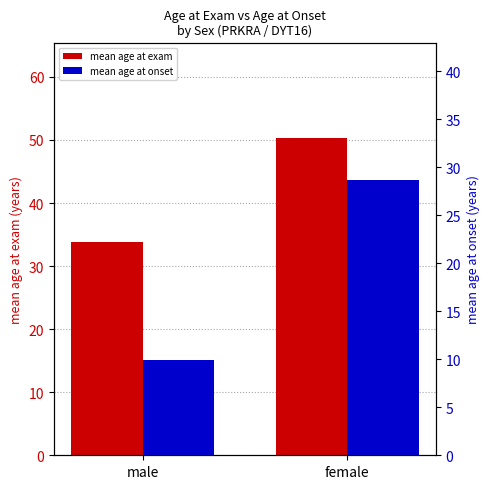

Where is mean age at exam nearest to the value 42?

male